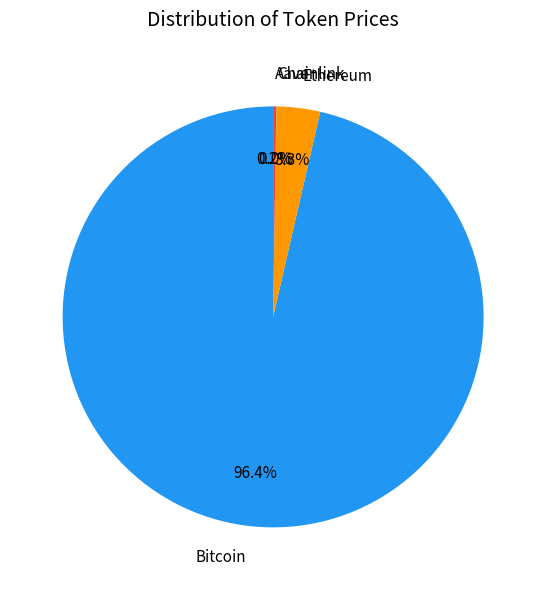

What percentage is NOT represented by Ethereum?

96.7%